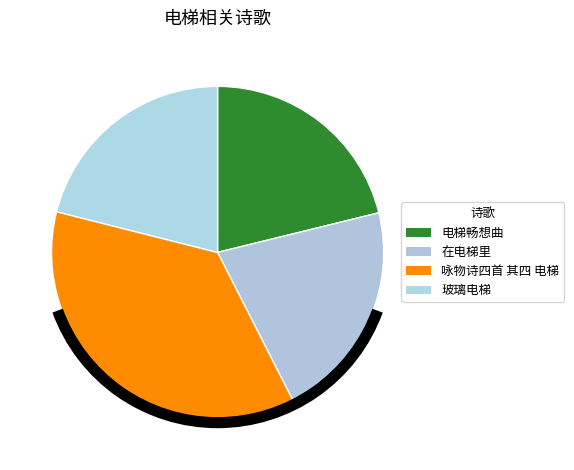

Which category has the smallest portion of the pie?

玻璃电梯